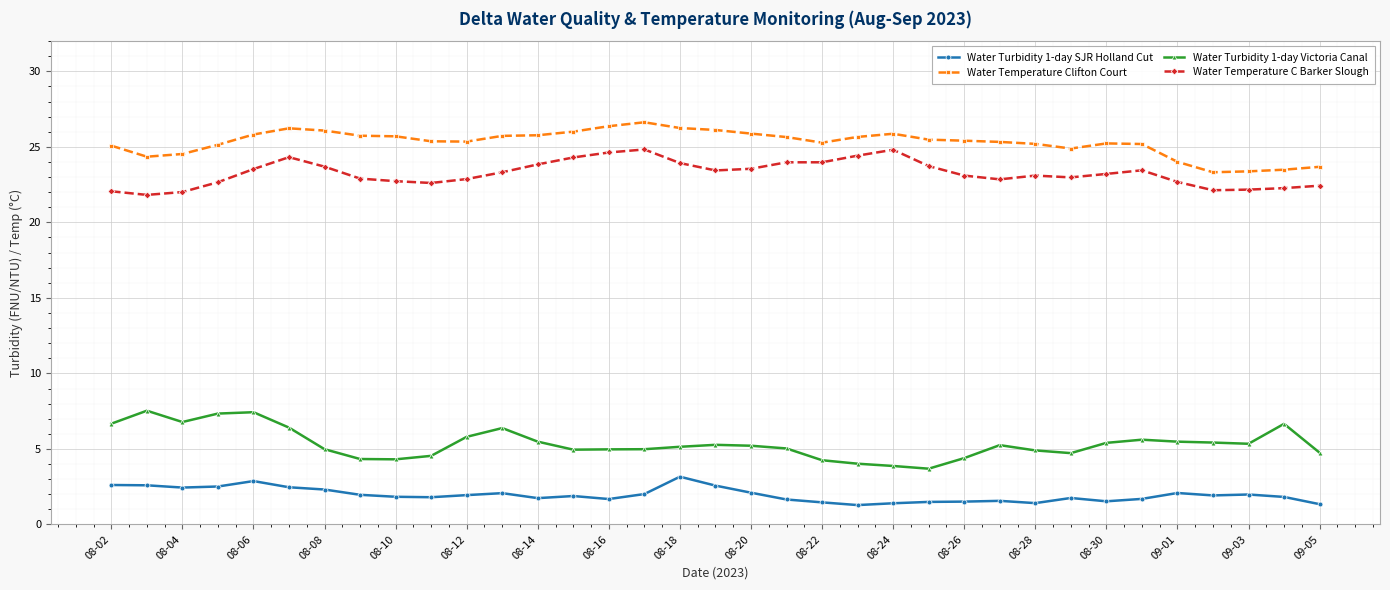

What is the highest value of the Water Turbidity 1-day Victoria Canal series?

7.5